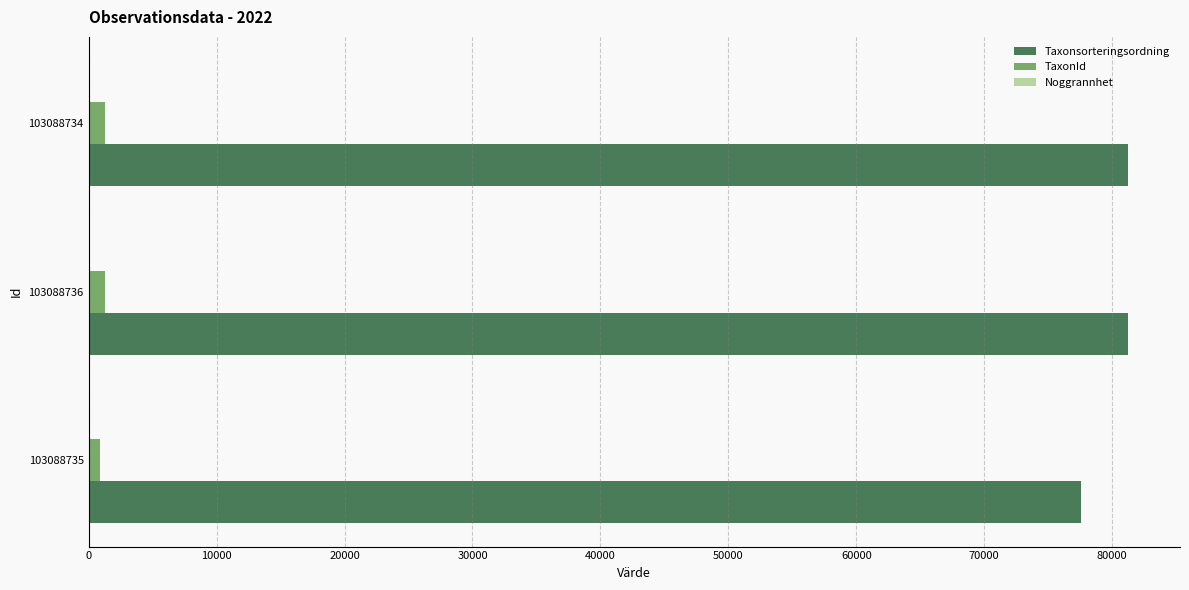

True or false: Taxonsorteringsordning has a value of 101745 at 103088735.

False